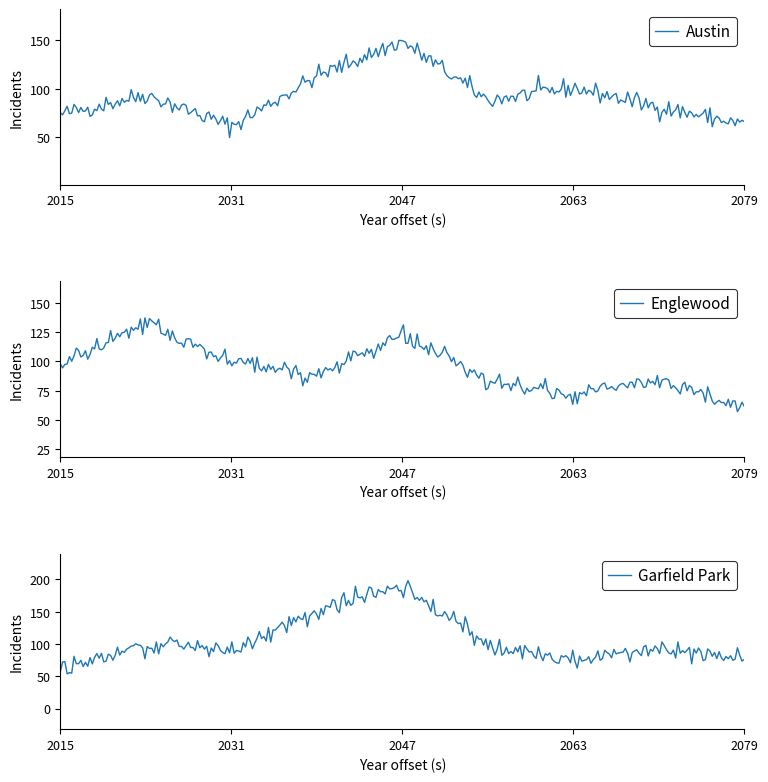

What is the maximum value for Austin?

150.0